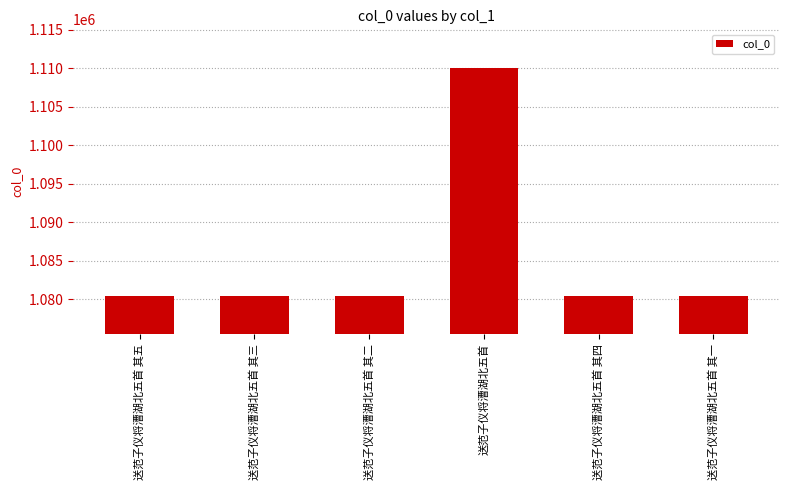

What is the ratio of the value at 送范子仪将漕湖北五首 其一 to the value at 送范子仪将漕湖北五首 其三?

1.0